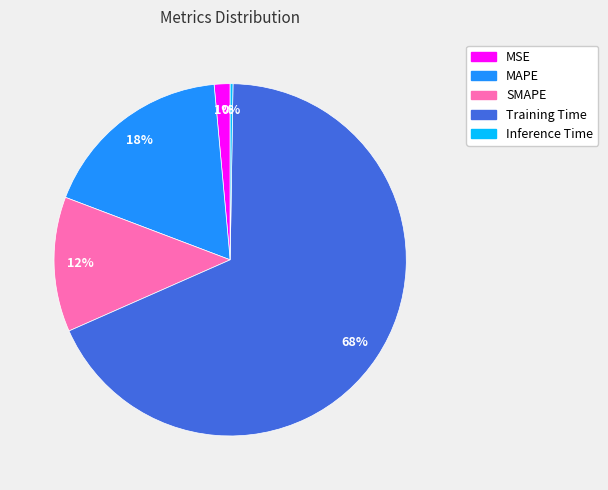

Which slice is the largest?

Training Time